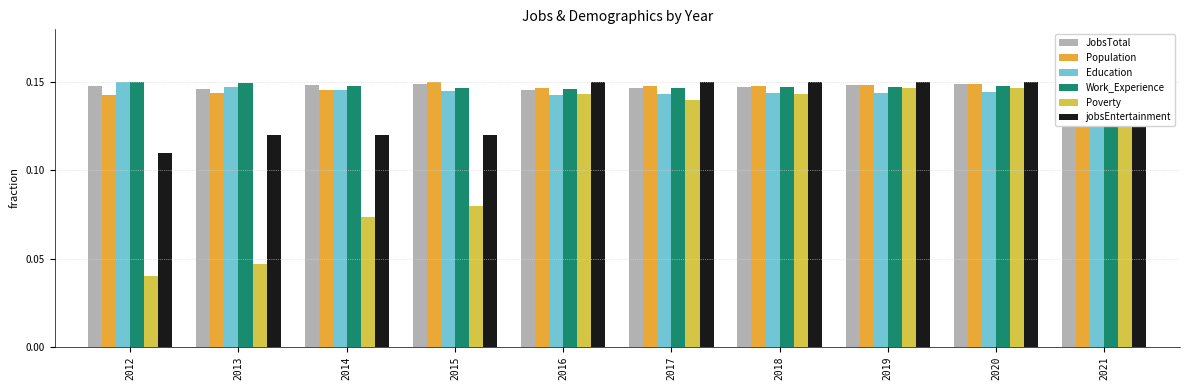

True or false: Education has a value of 0.1 at 2012.

False